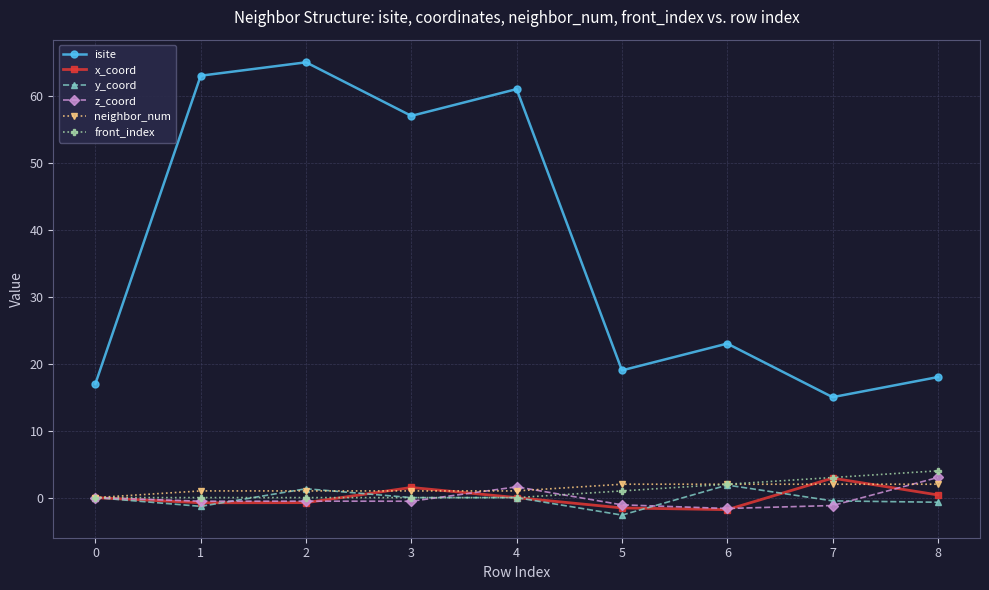

True or false: isite and neighbor_num intersect in this chart.

False